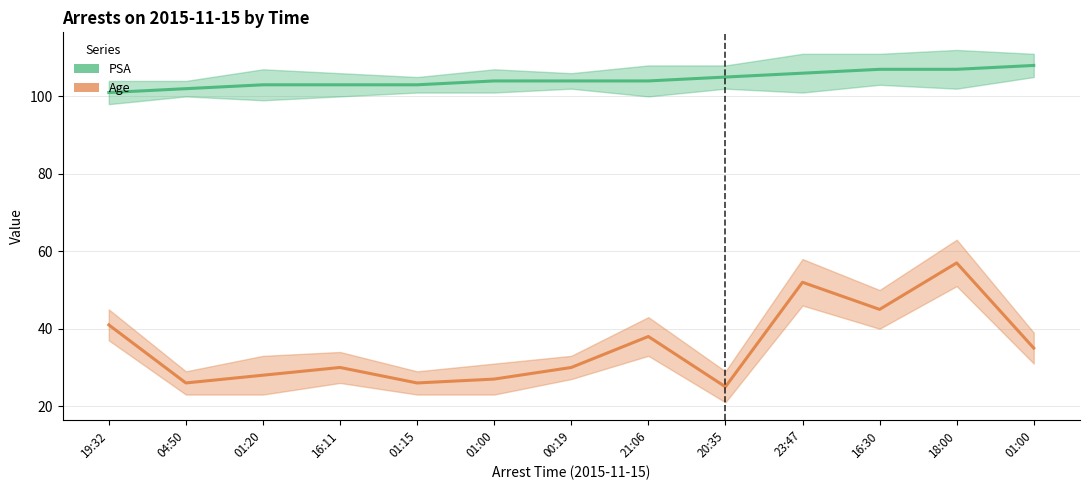

List the series in order of their overall mean, highest first.

PSA, Age